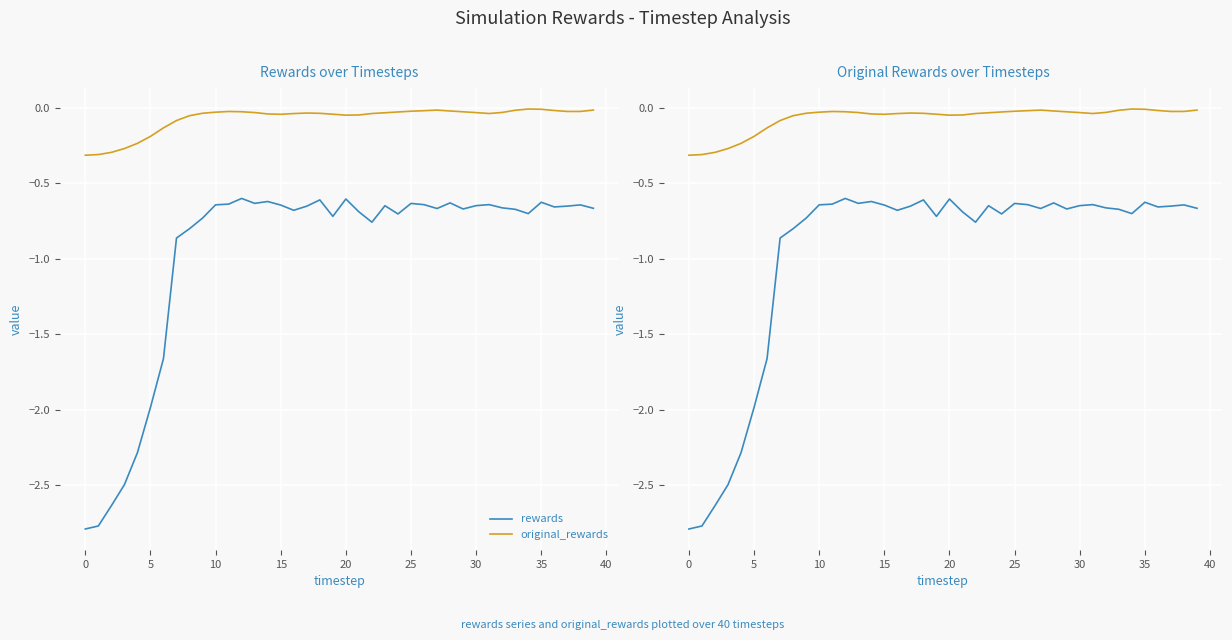

Is it true that original_rewards equals -0.1 at 25?

False